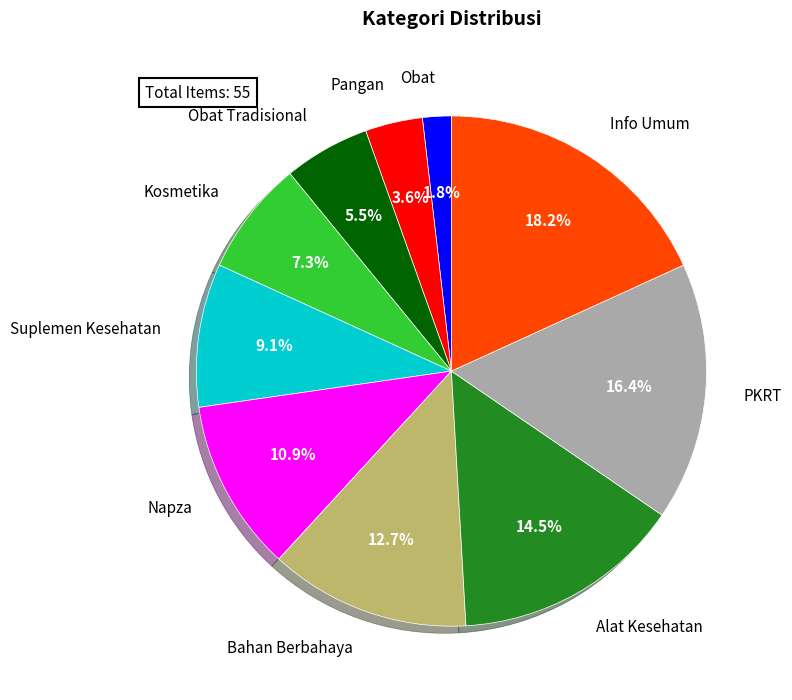

To the nearest percent, what is the combined percentage of Bahan Berbahaya and Suplemen Kesehatan?

22%